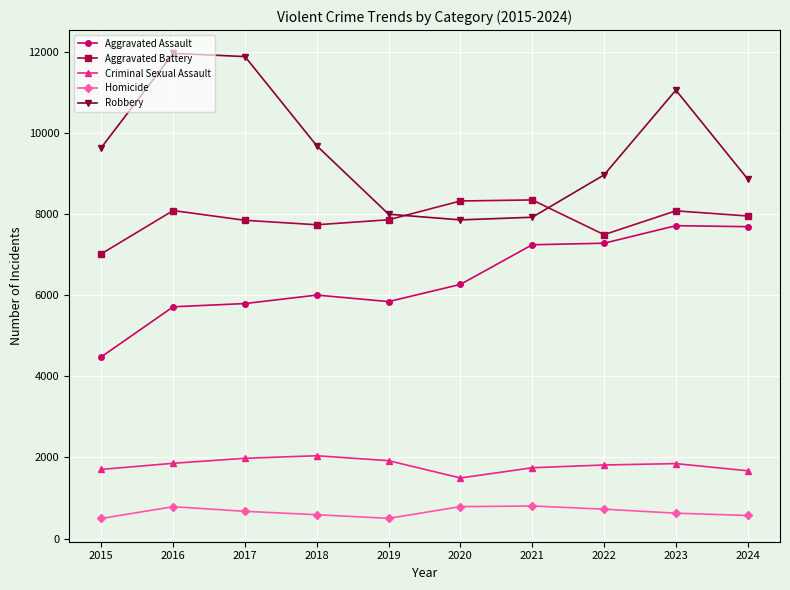

Rank the series by their maximum value, from lowest to highest.

Homicide, Criminal Sexual Assault, Aggravated Assault, Aggravated Battery, Robbery